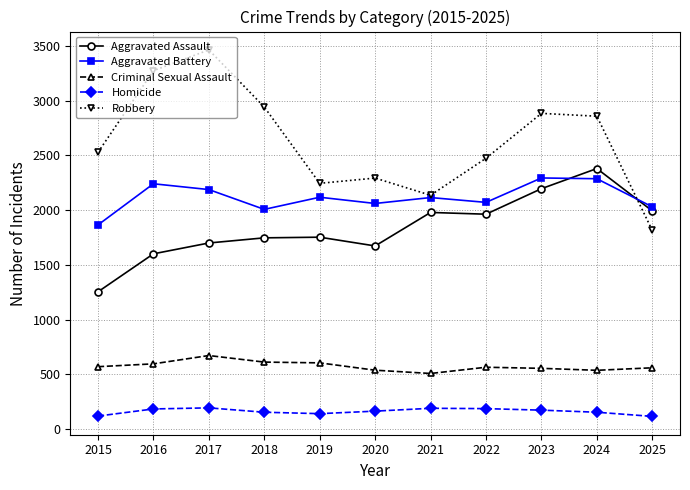

What is the spread (max minus min) of values at 2019?

2104